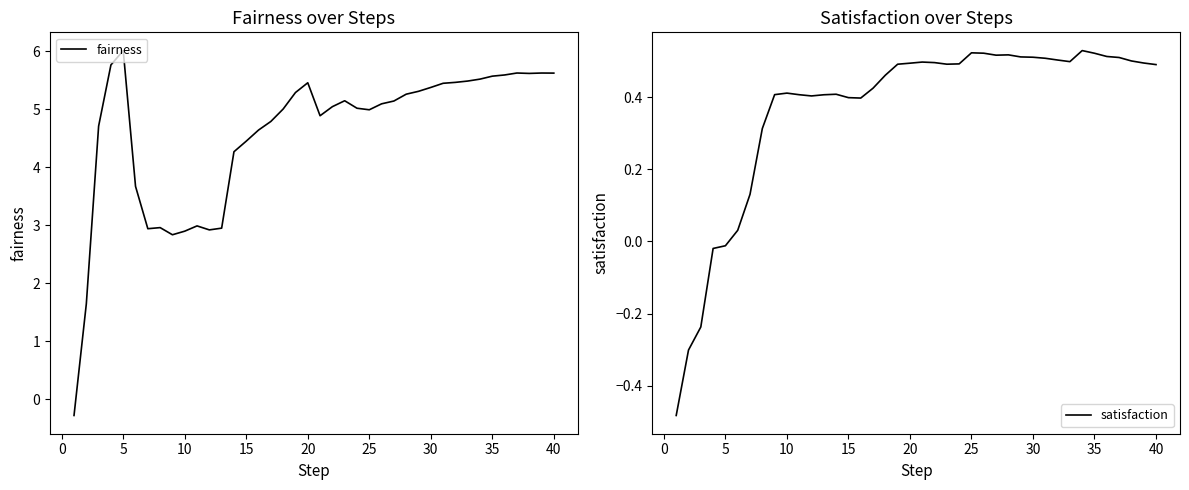

The fairness series shows 5.5 at 20. True or false?

True